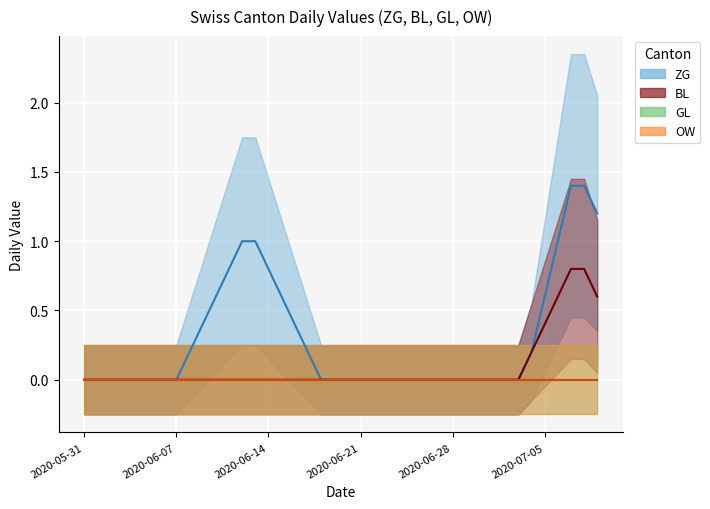

Which series changed the most between 9 and 30?

ZG